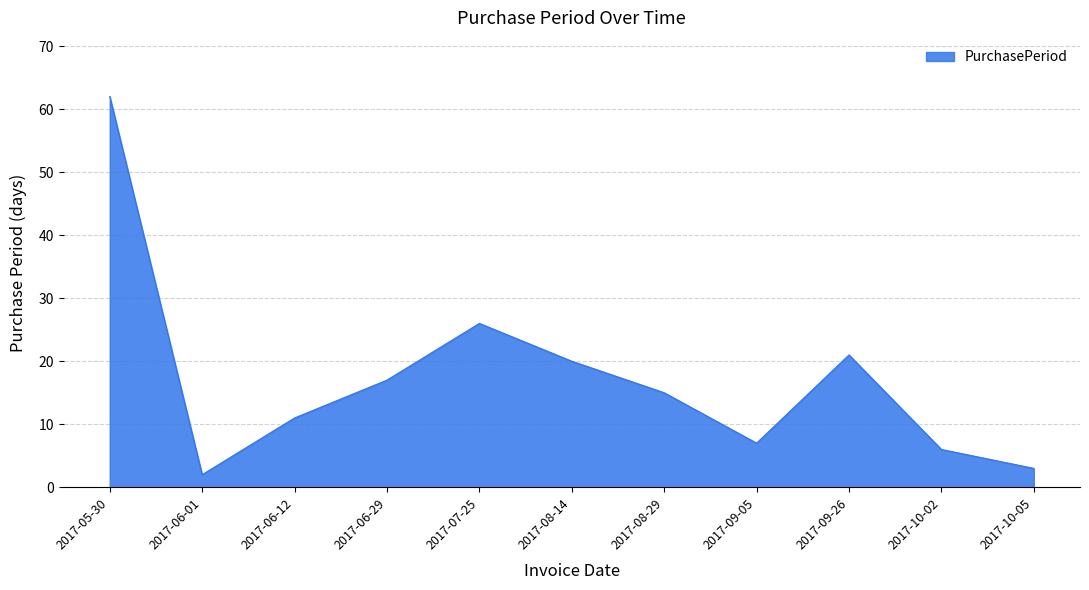

Rank the categories by value from highest to lowest.

2017-05-30, 2017-07-25, 2017-09-26, 2017-08-14, 2017-06-29, 2017-08-29, 2017-06-12, 2017-09-05, 2017-10-02, 2017-10-05, 2017-06-01